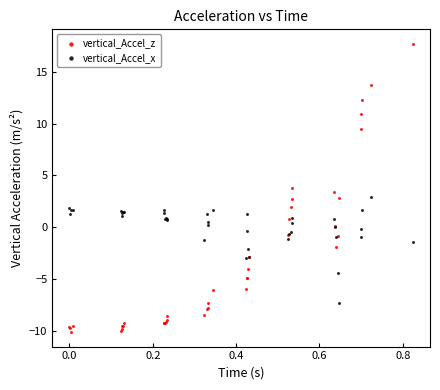

Which series reaches the maximum Y coordinate?

vertical_Accel_z